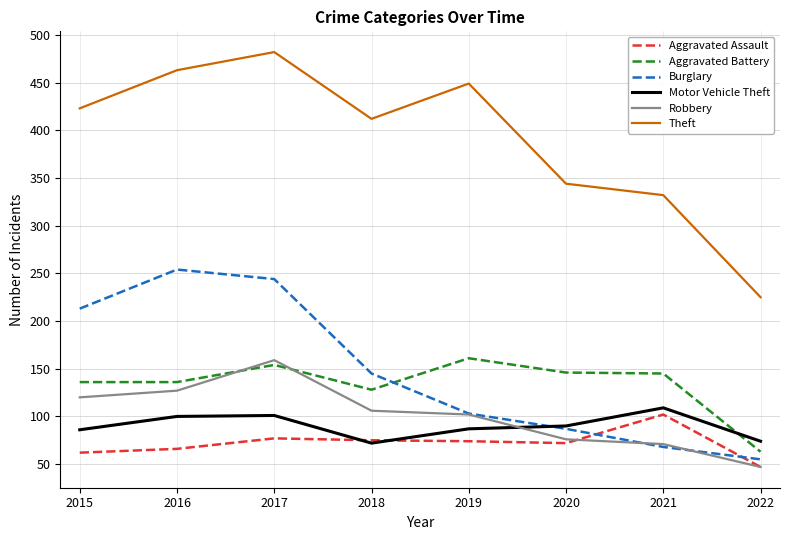

Is it true that Theft equals 463 at 2016?

True